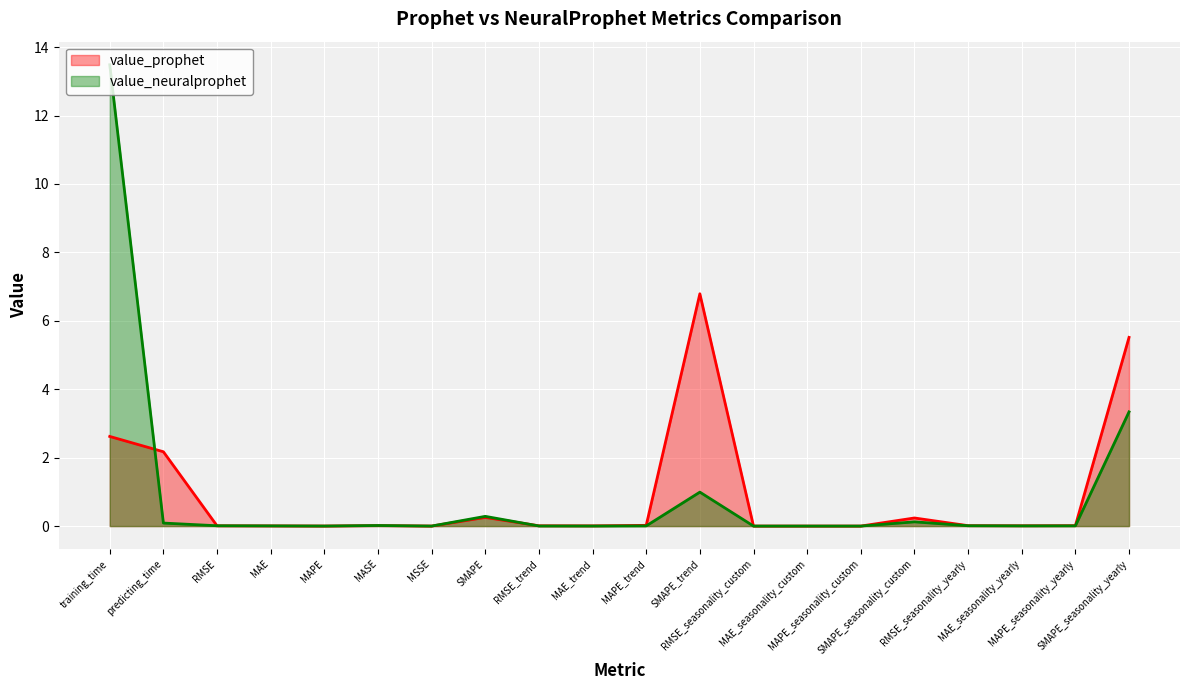

What is the spread (max minus min) of values at predicting_time?

2.1